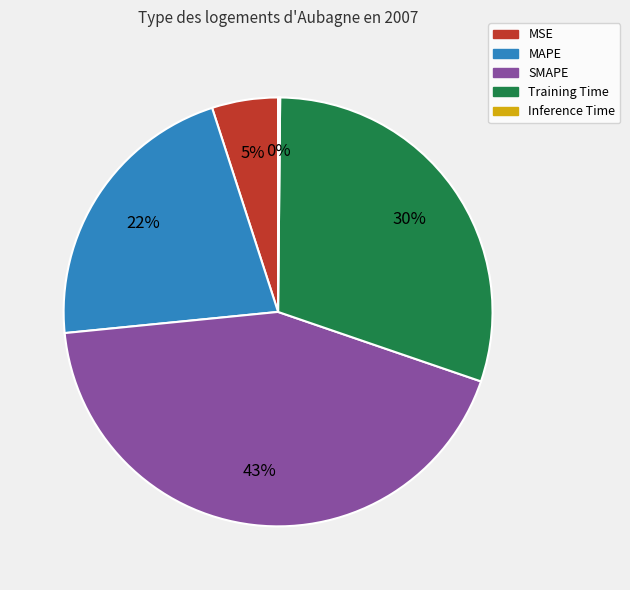

The Training Time slice represents 30% of the pie. True or false?

True